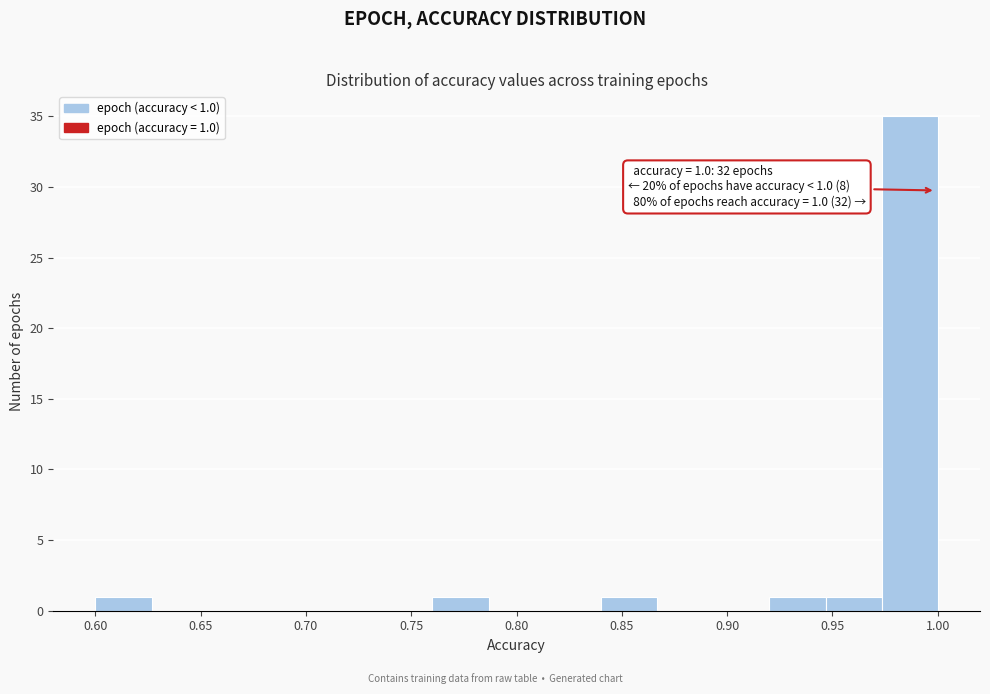

Which range on the x-axis has the tallest bar?

0.975 to 1.000